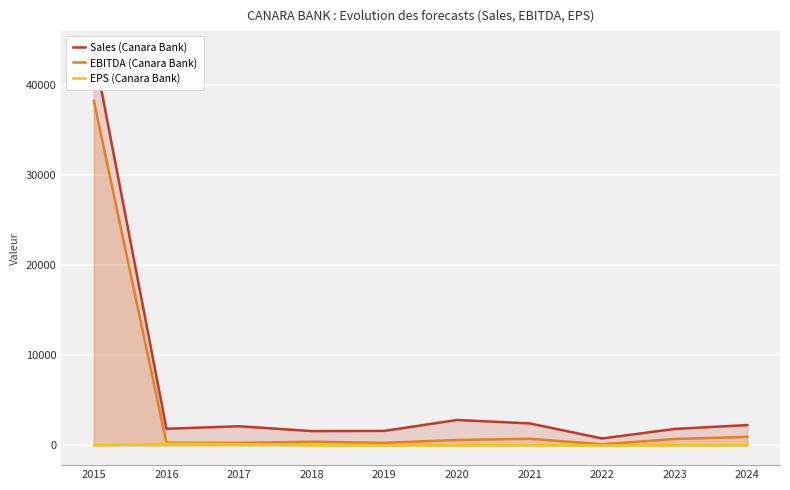

At which label does Sales (Canara Bank) first exceed 2122?

2015